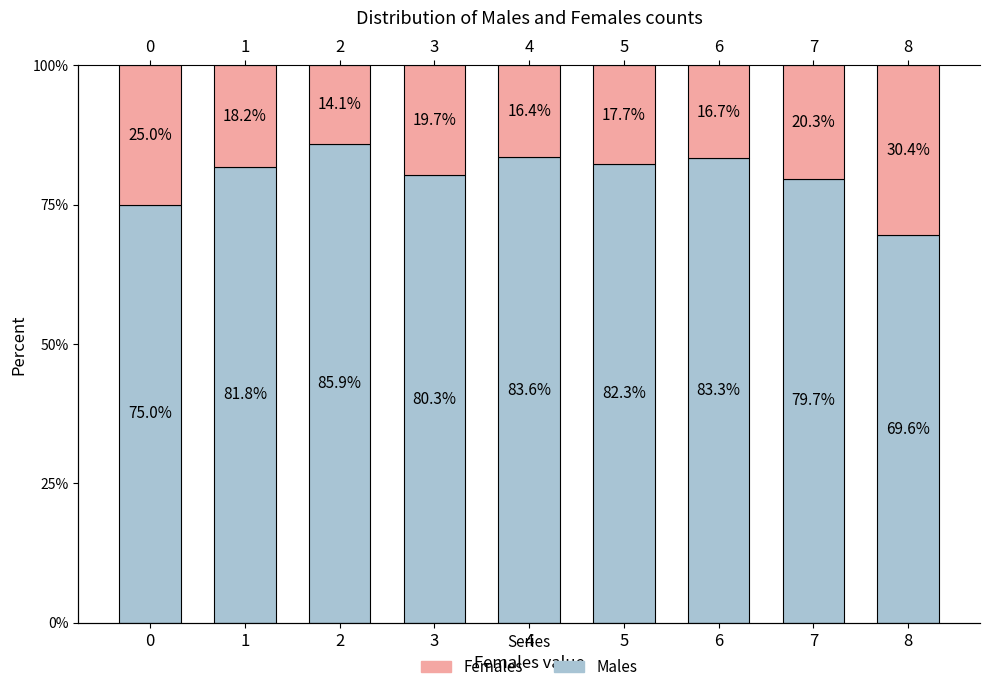

What is the difference between the Females values at 7 and 5?

2.6